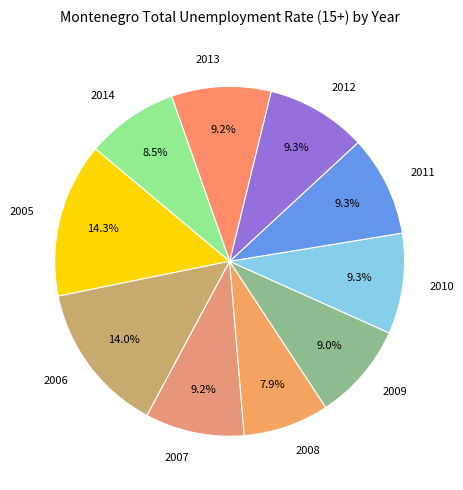

What percentage is NOT represented by 2008?

92.1%